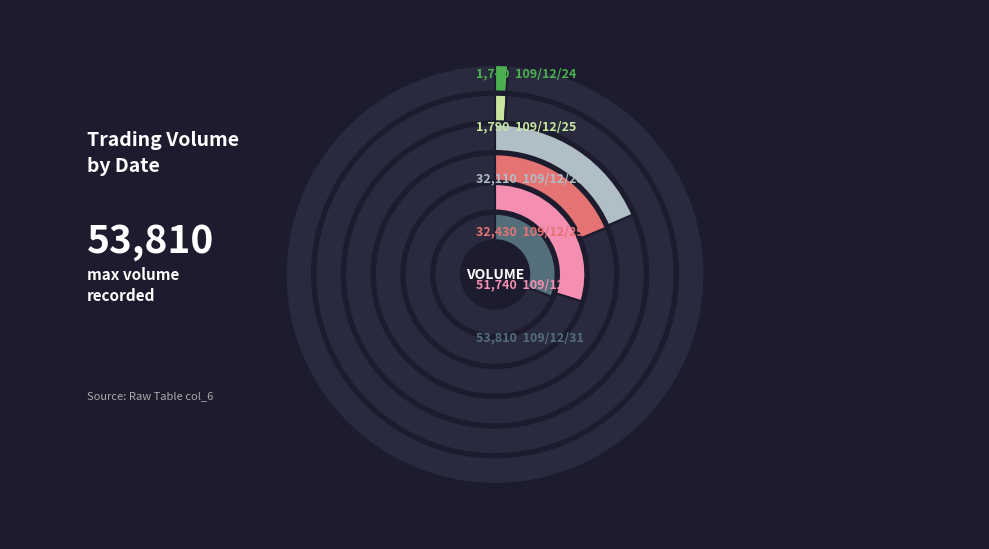

To the nearest percent, what percentage of the pie is 109/12/30?

30%